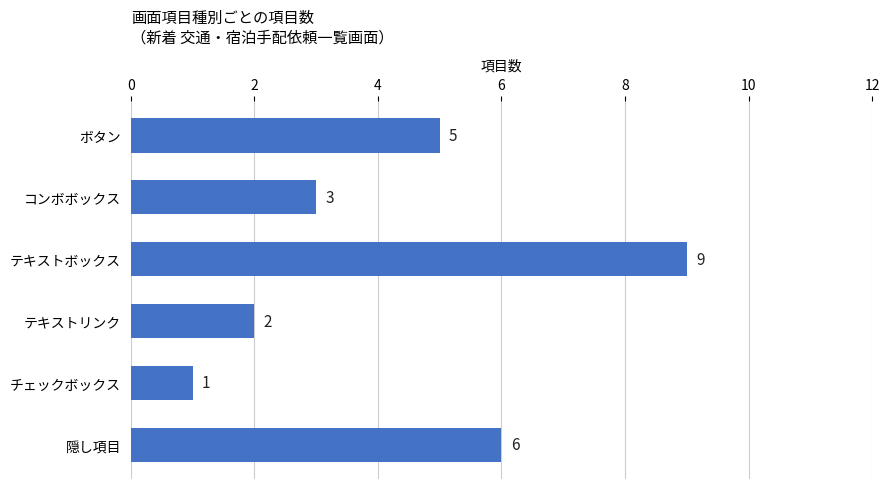

Is it true that the value at コンボボックス is 3?

True